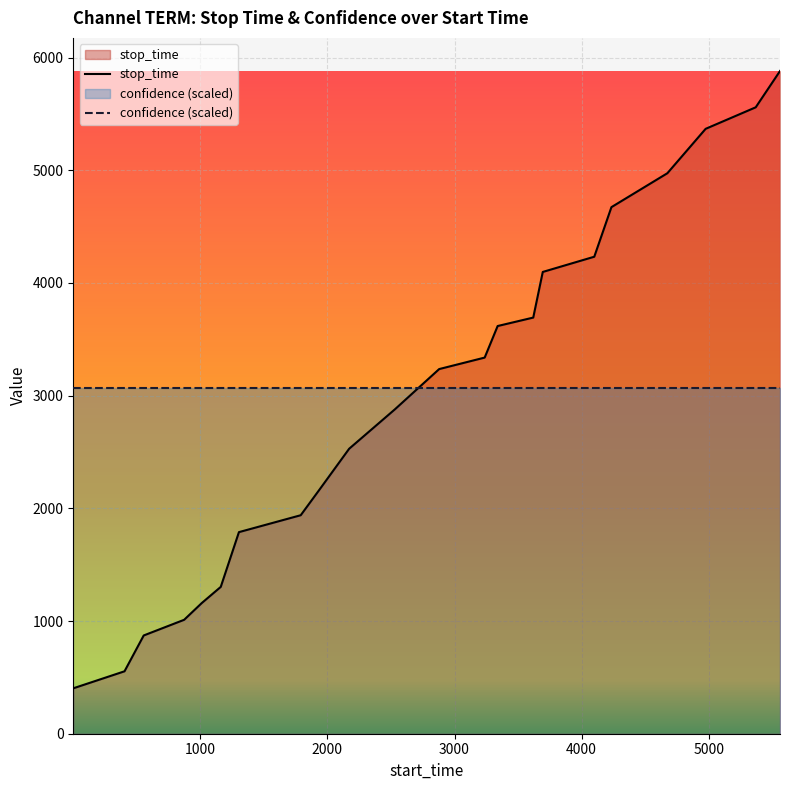

Reading right to left, transcribe all the data shown in this chart.

5881	5559	5368	4974	4673	4233	4098	3693	3618	3338	3236	2878	2529	2170	1939	1789	1303	1160	1011	872	554	403